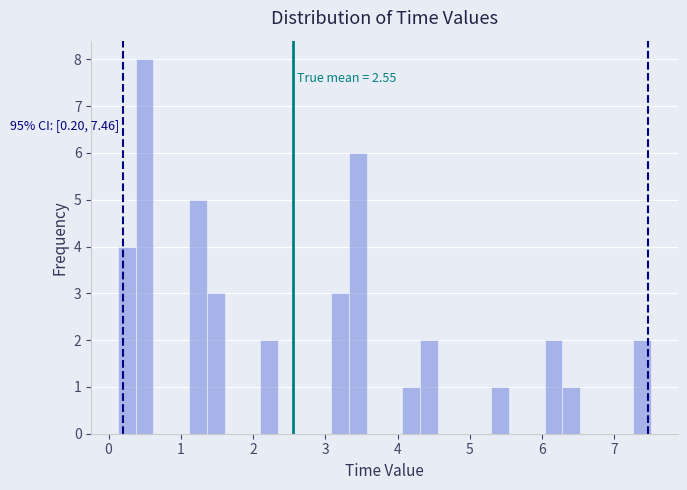

Read against the x-axis, roughly where is the centre of the tallest bar?

0.5